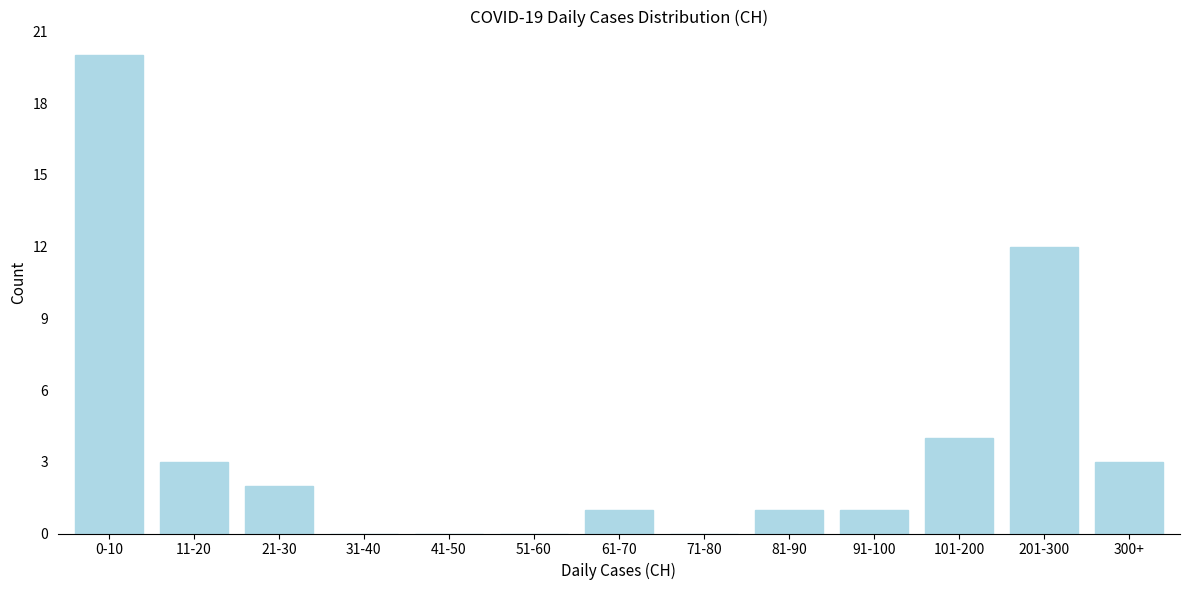

Reading right to left, list all the values displayed in this chart.

300+=3	201-300=12	101-200=4	91-100=1	81-90=1	71-80=0	61-70=1	51-60=0	41-50=0	31-40=0	21-30=2	11-20=3	0-10=20